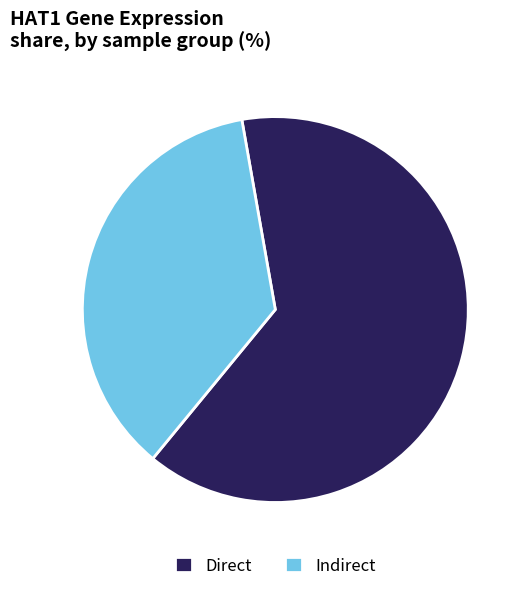

What is the smallest slice in the pie chart?

Indirect